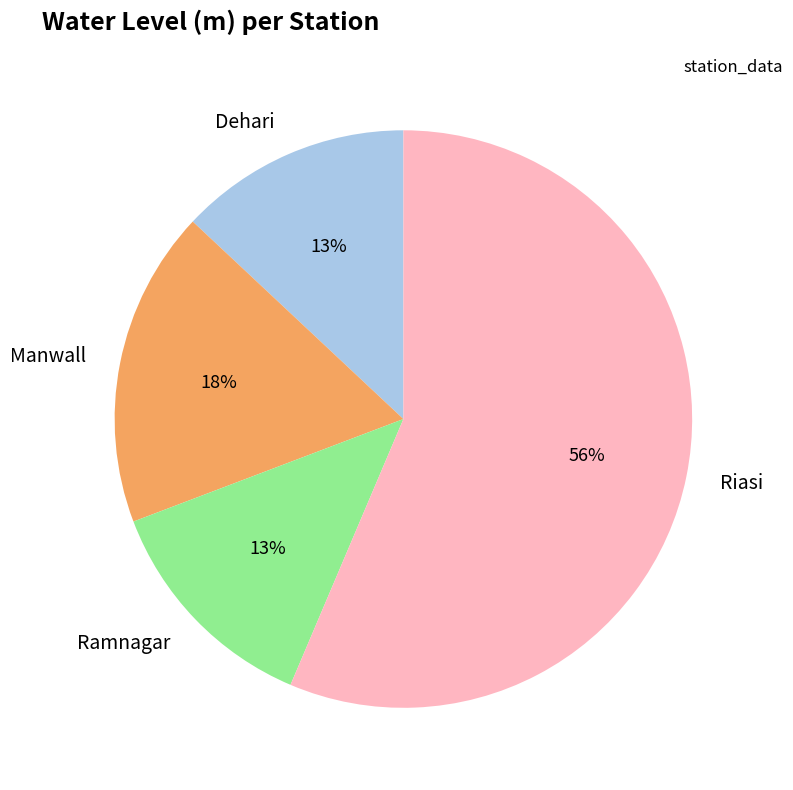

What is the ratio of the value at Manwall to the value at Ramnagar?

1.4